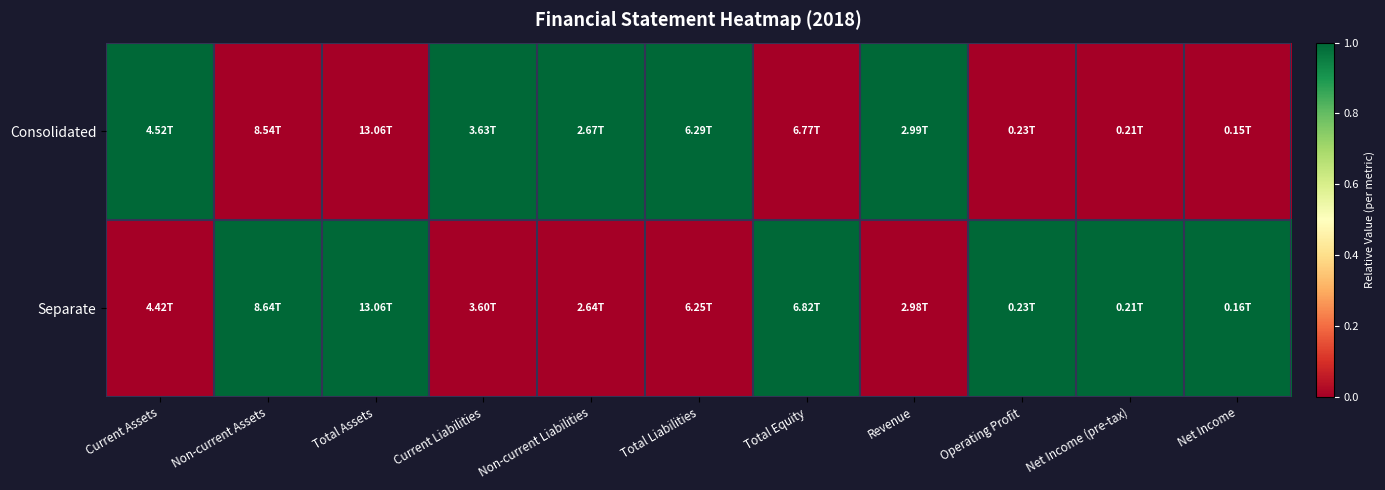

At how many categories does at least one series exceed 0?

11